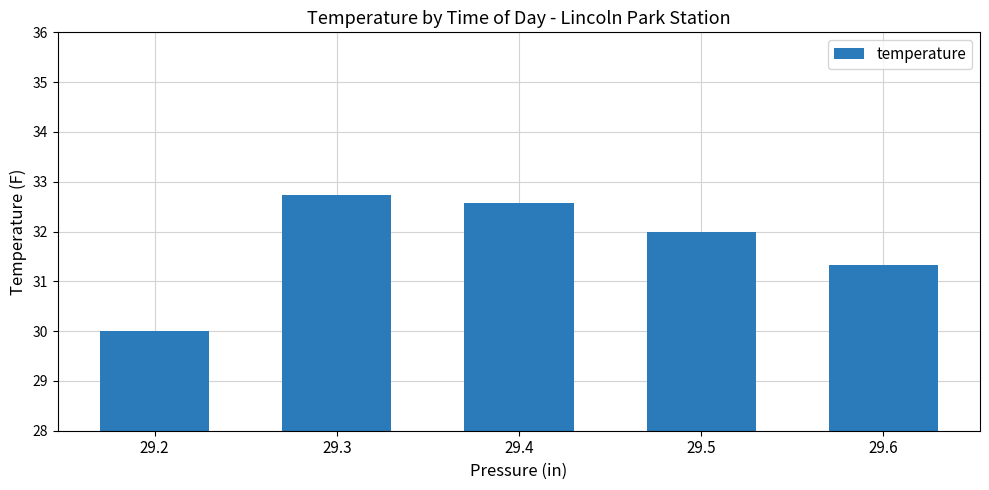

What is the change in value from 29.2 to 29.5?

+2.0